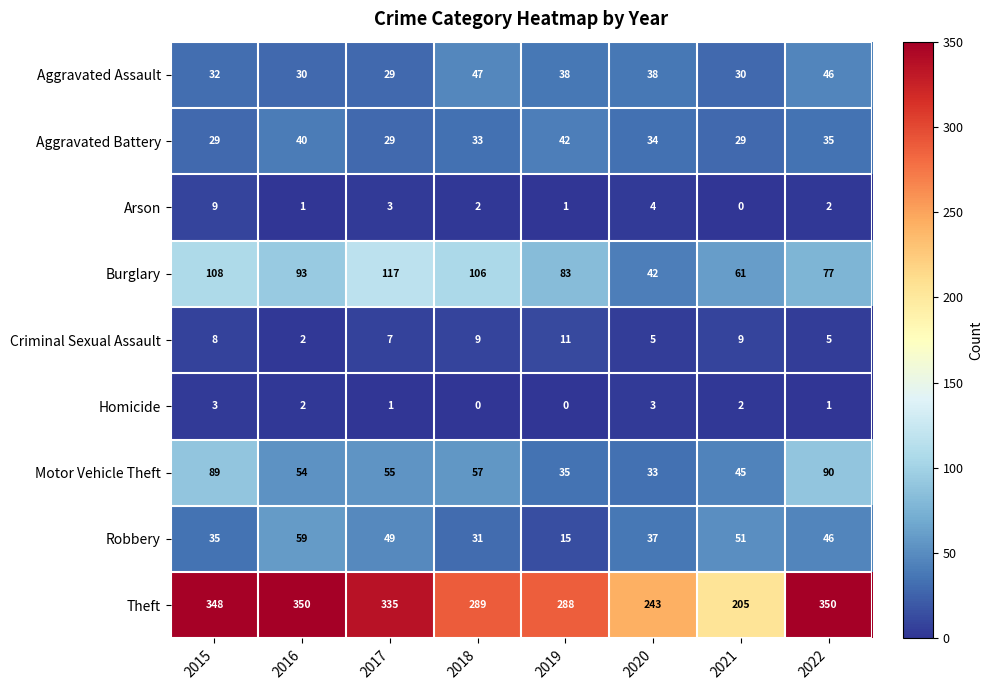

What is the difference between the highest and lowest values at 2019?

288